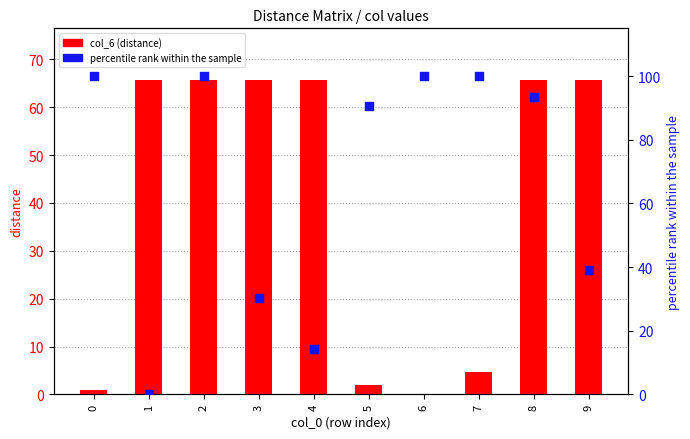

At how many categories does at least one series exceed 5?

10